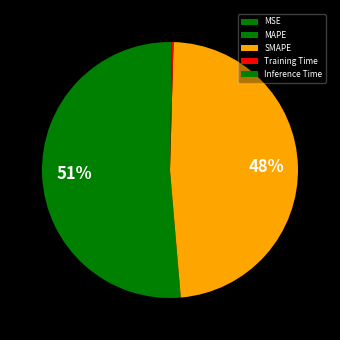

To the nearest percent, what is the difference between the largest and smallest slice percentages?

51%